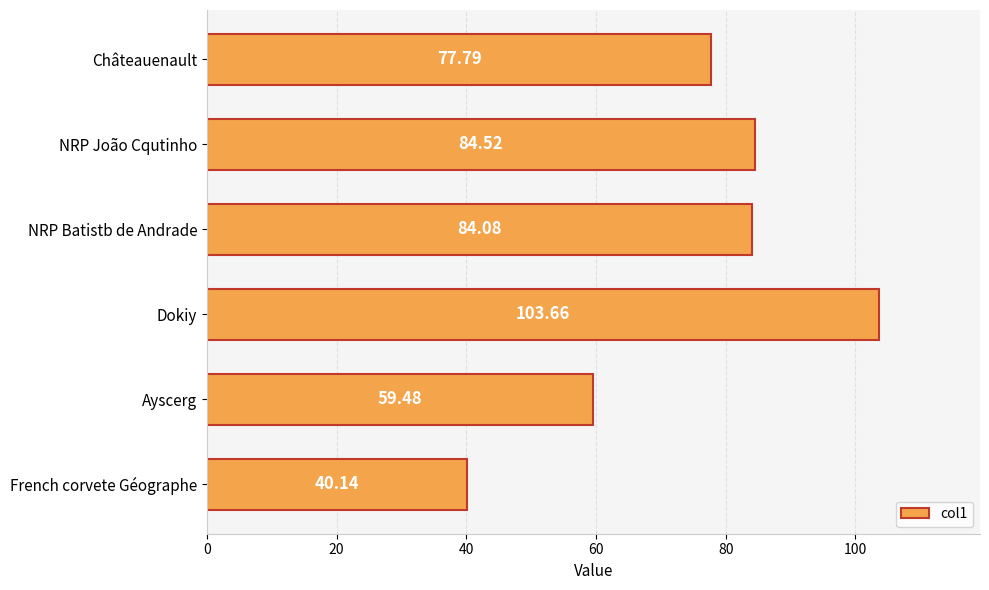

Which has a higher value, Châteauenault or Dokiy?

Dokiy